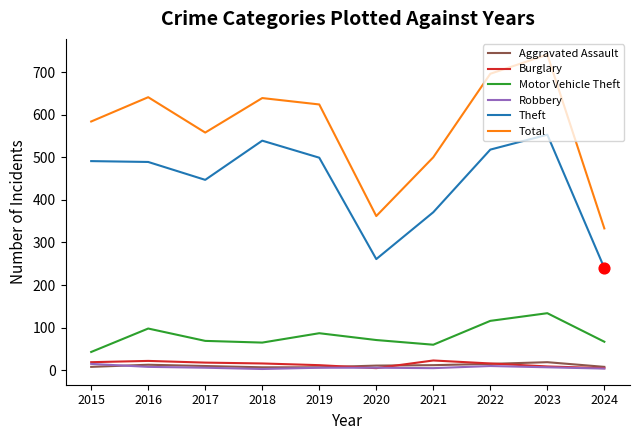

Between 2015 and 2023, which series saw the biggest shift?

Total